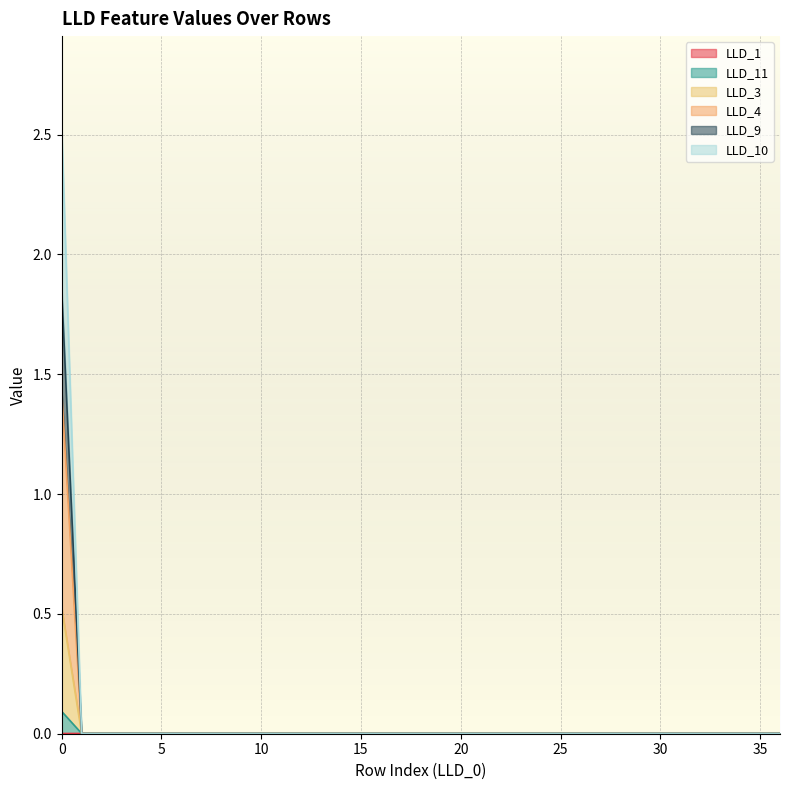

True or false: LLD_3 and LLD_11 intersect in this chart.

False